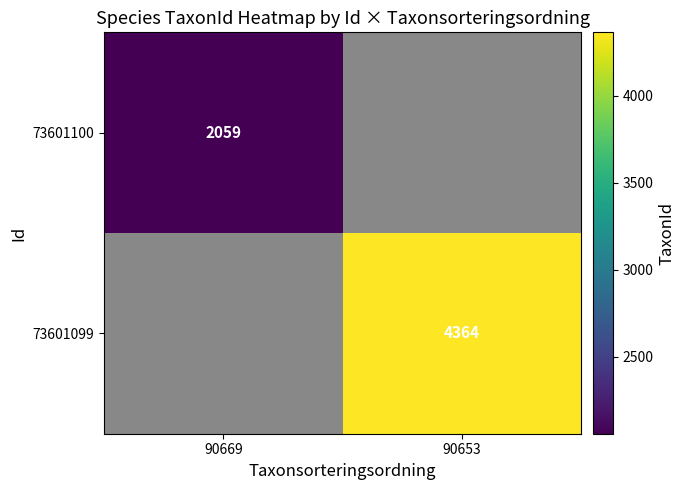

How many distinct data groups are displayed?

2